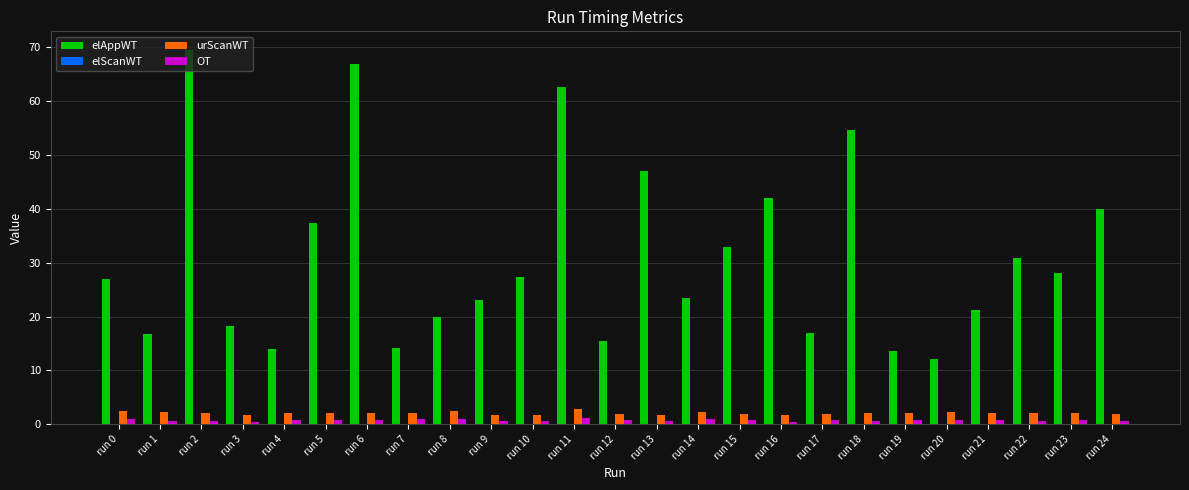

Which series has the largest range (max minus min)?

elAppWT